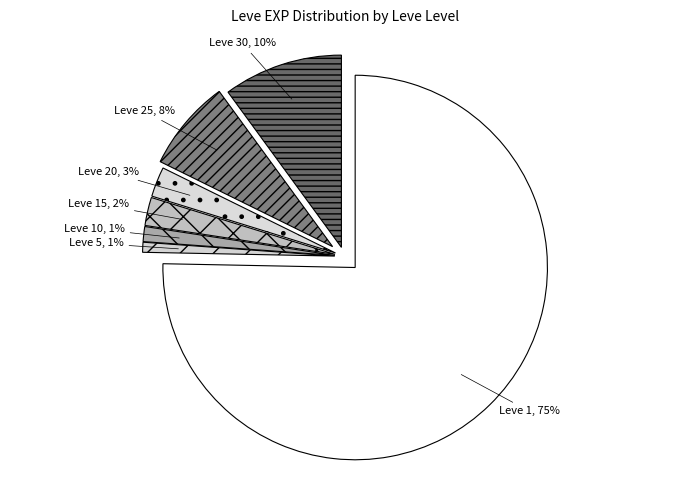

What is the total percentage of 10 and 25?

8.9%